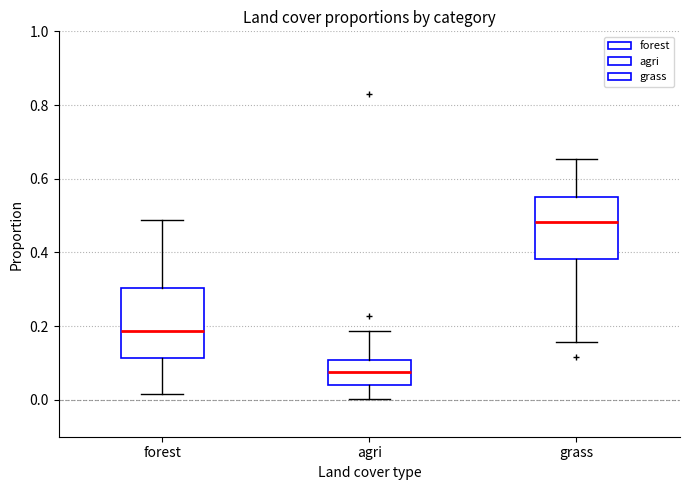

Where does the upper whisker of the box for grass end on the y-axis? The values are not printed on the chart, so give them approximately, as read against the axis.

0.66